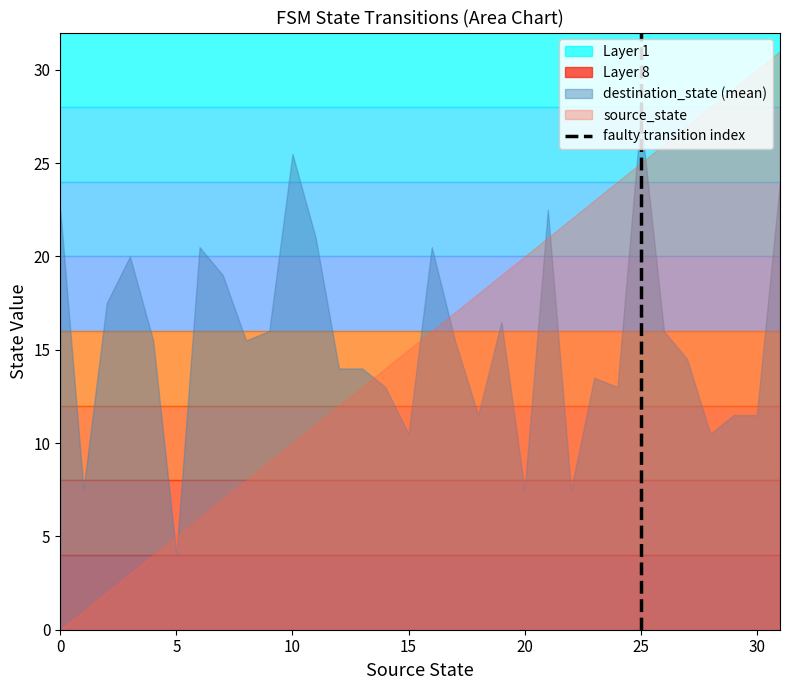

The value at 25 is 0. True or false?

True